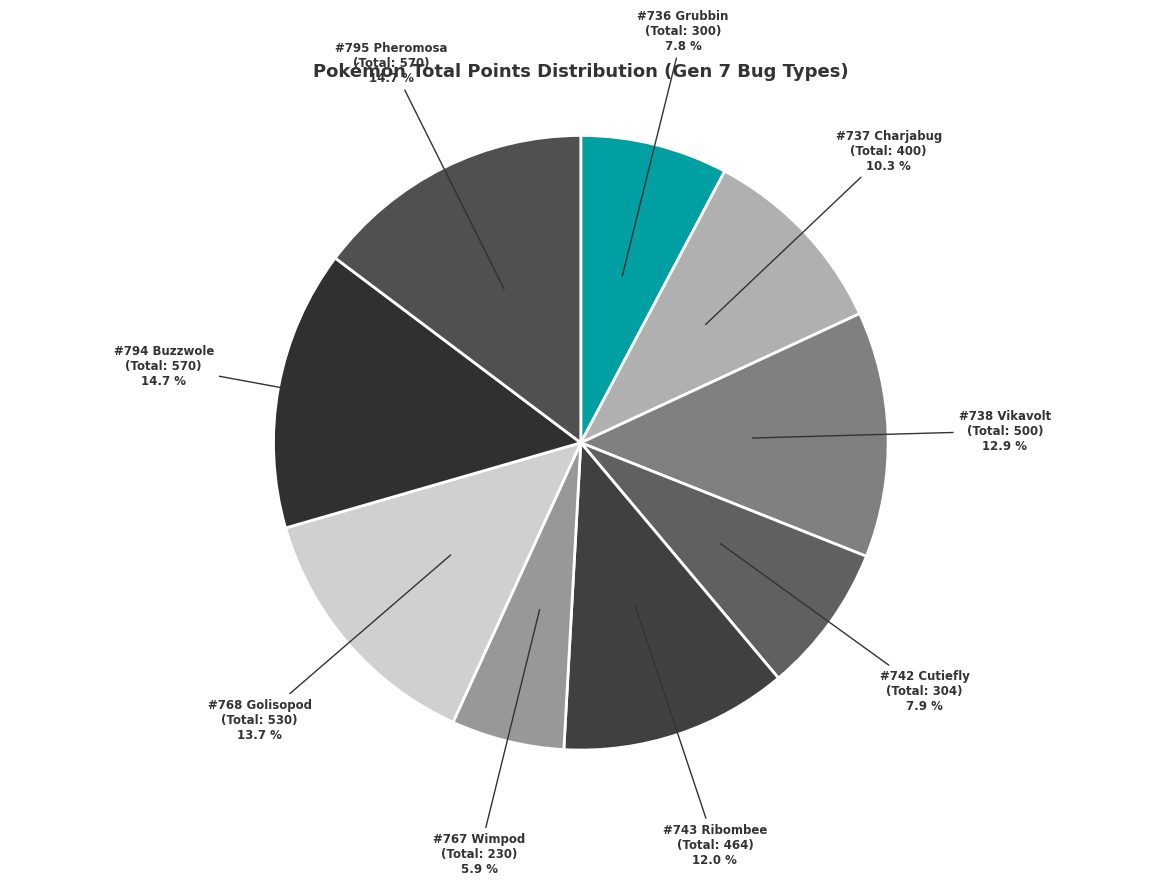

Is there a majority slice in this chart?

No